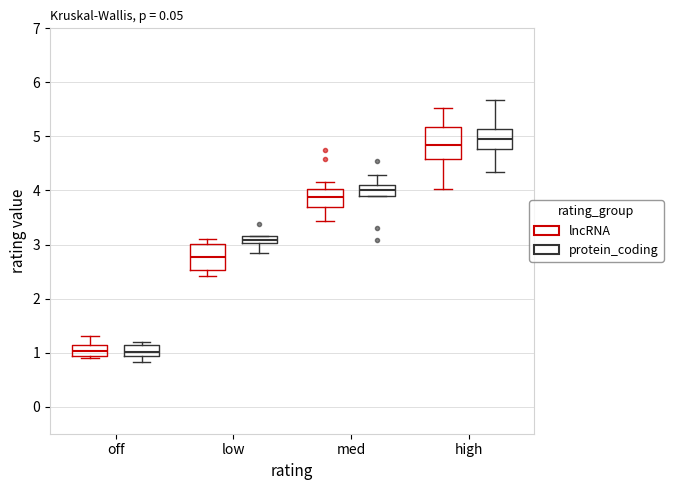

Which box is the tallest, from its lower edge to its upper edge?

high (lncRNA)